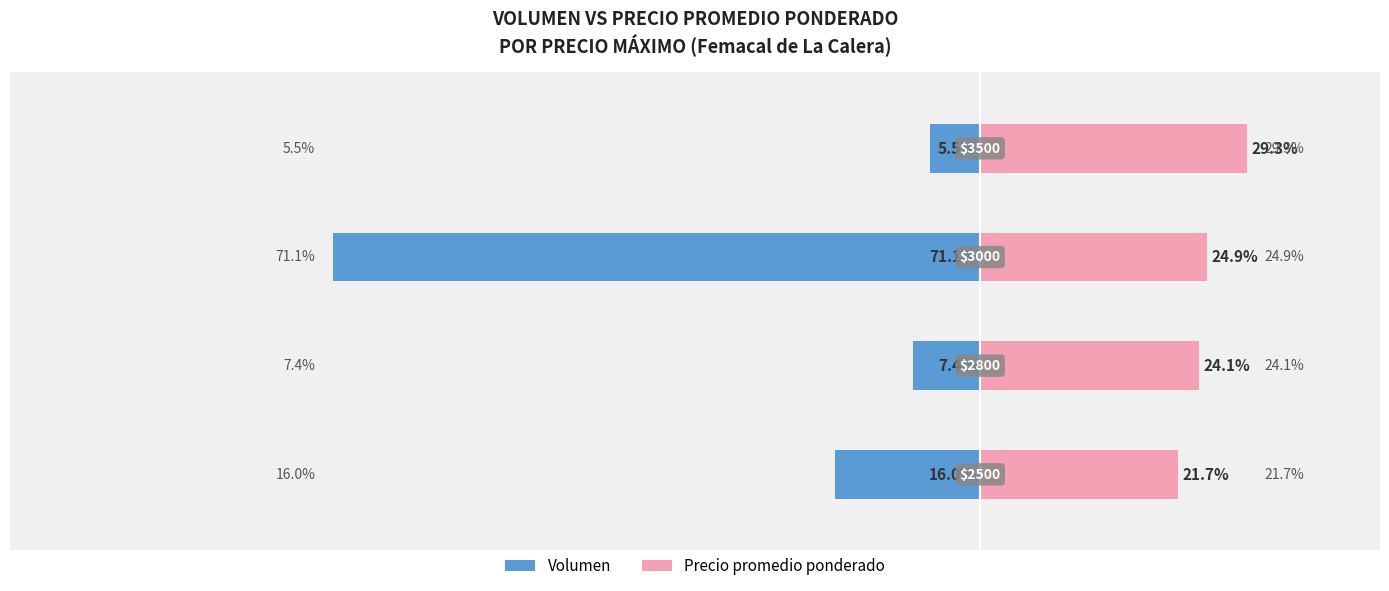

Rank the series by their average value, from highest to lowest.

Precio promedio ponderado, Volumen